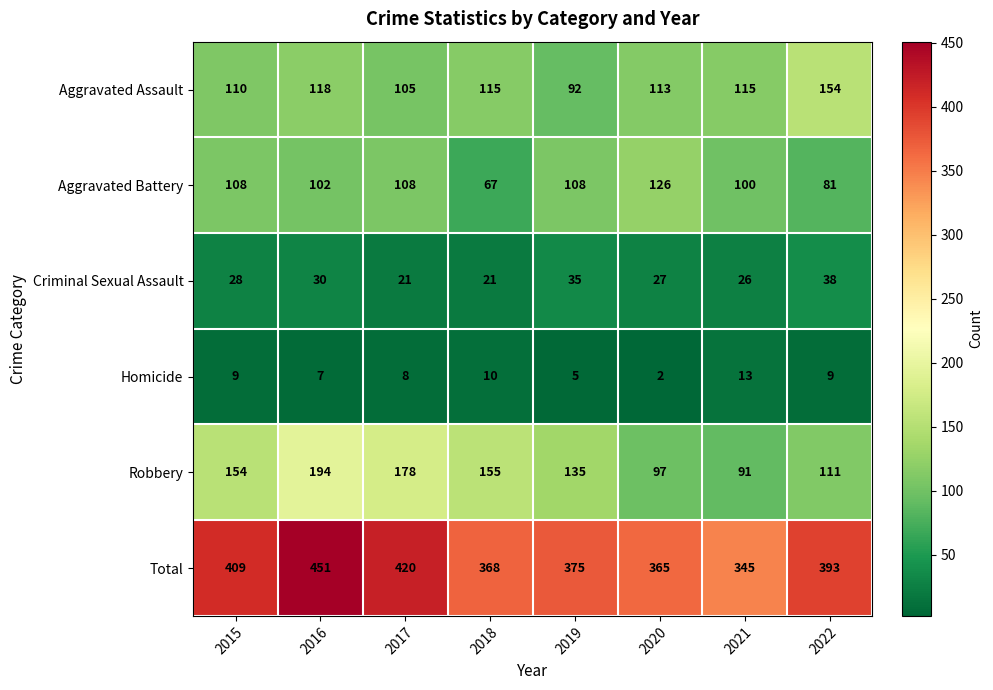

The Total series shows 409 at 2015. True or false?

True